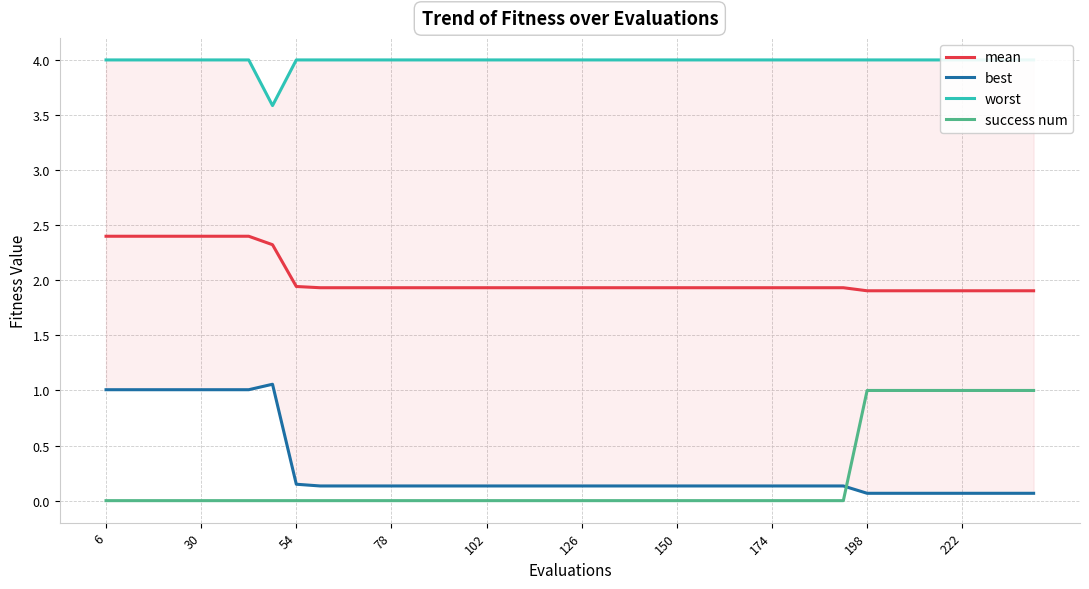

True or false: mean and best cross at least once.

False